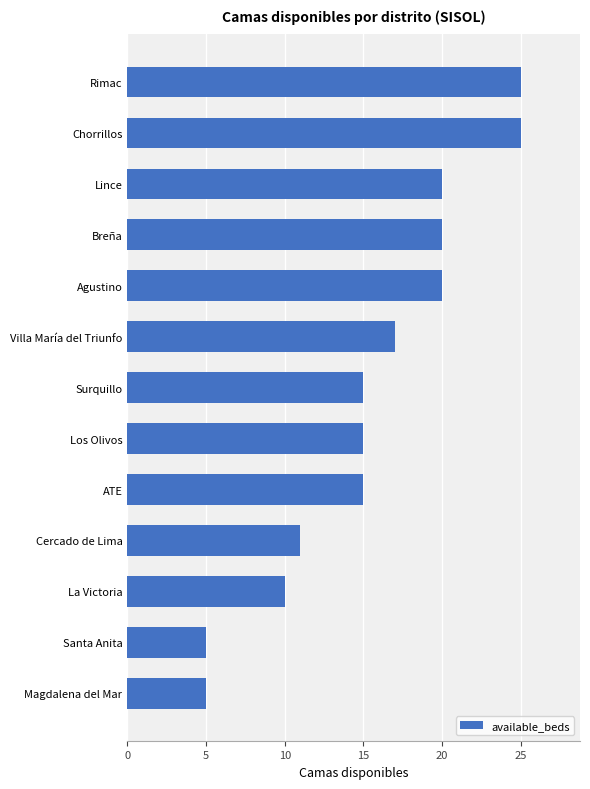

What is the sum of the values at La Victoria and Cercado de Lima?

21